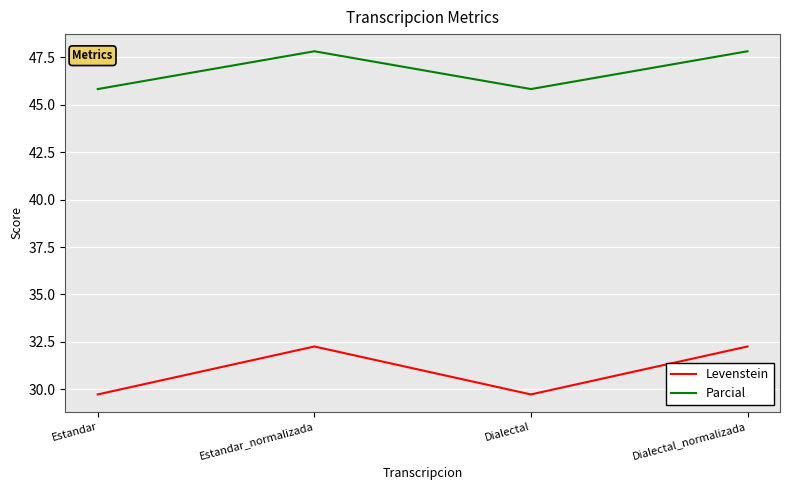

How many values in the Parcial series exceed 47?

2